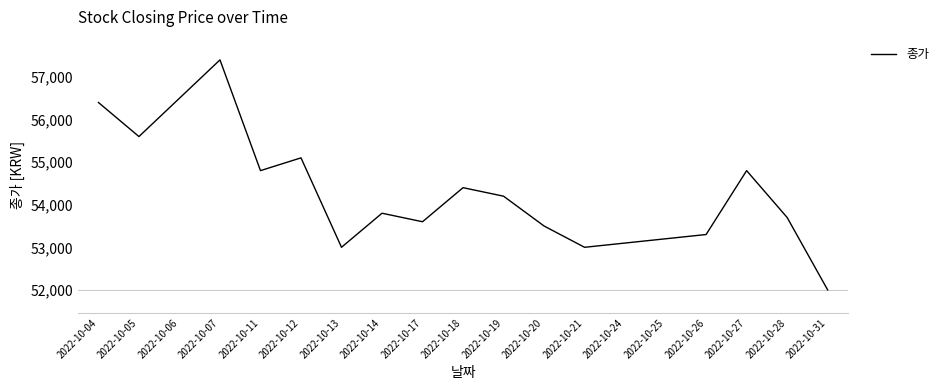

How many lines are shown in the chart?

1